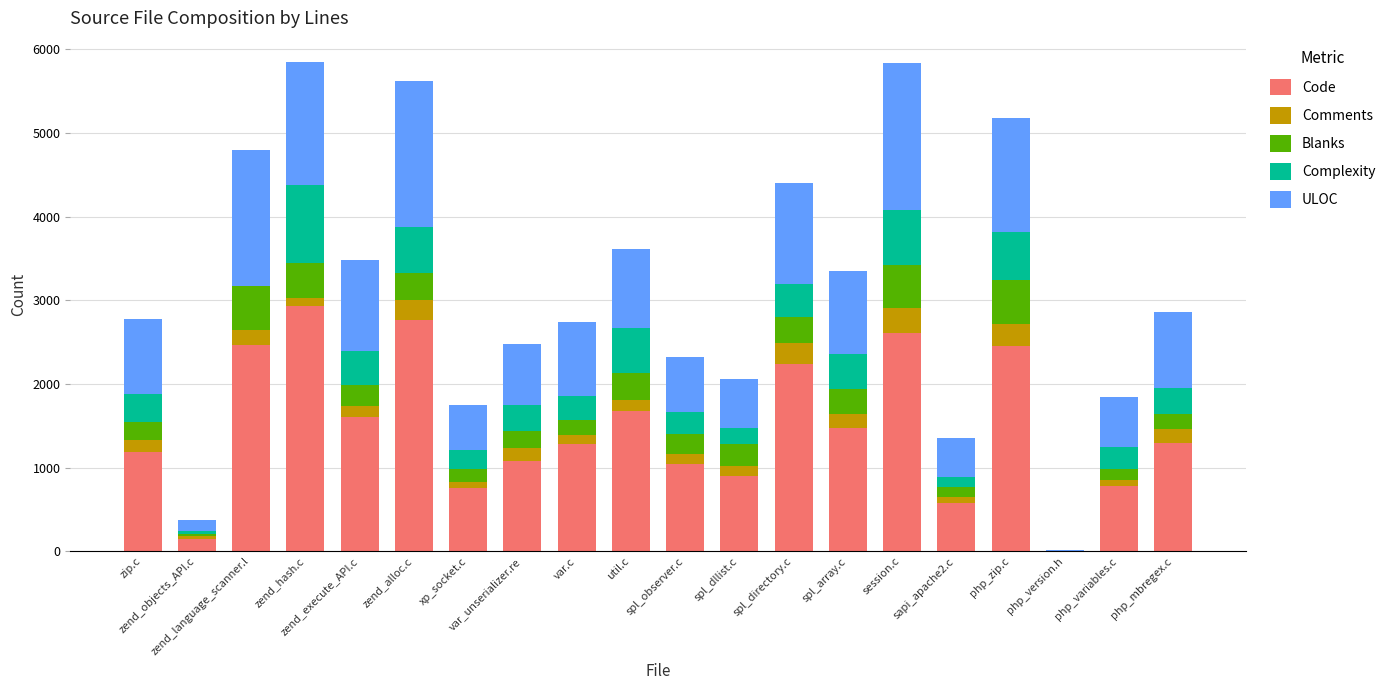

How many series are shown in this chart?

5